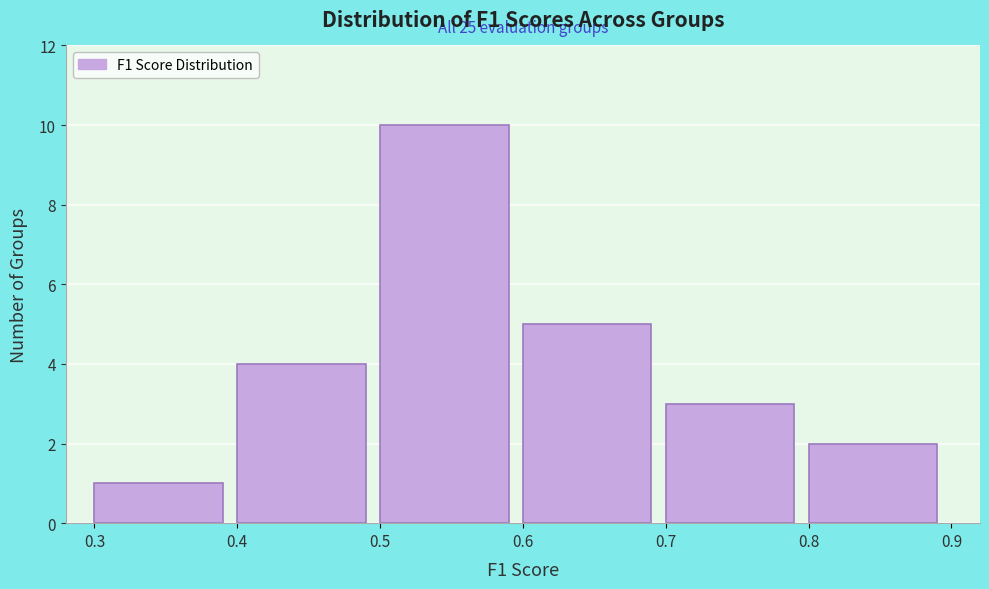

Over which range of the x-axis is the bar tallest?

0.5 to 0.6